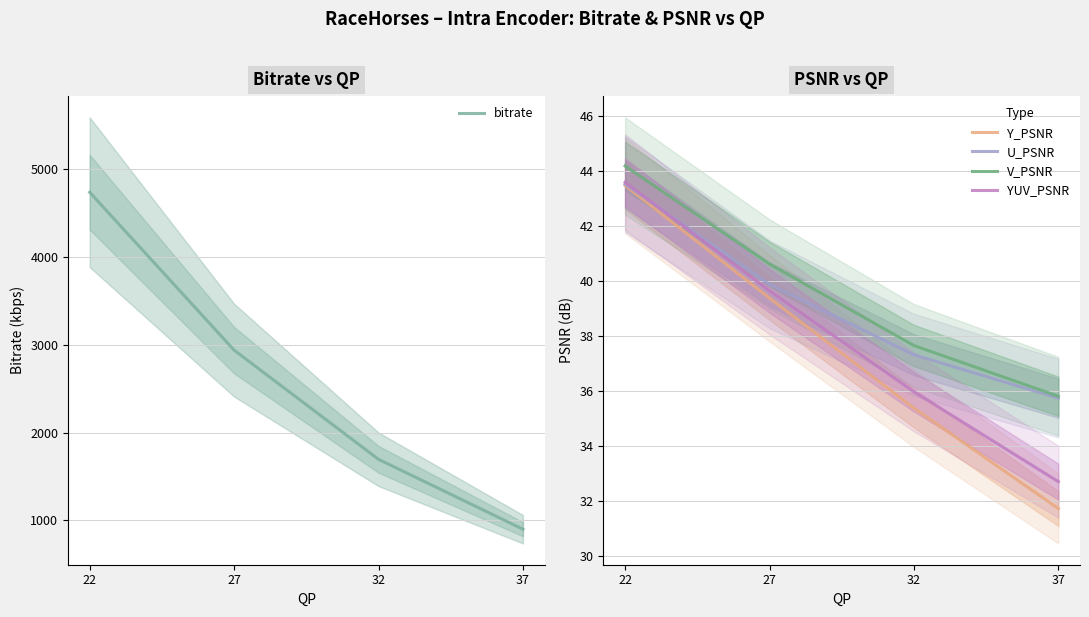

Which series has the largest range (max minus min)?

bitrate